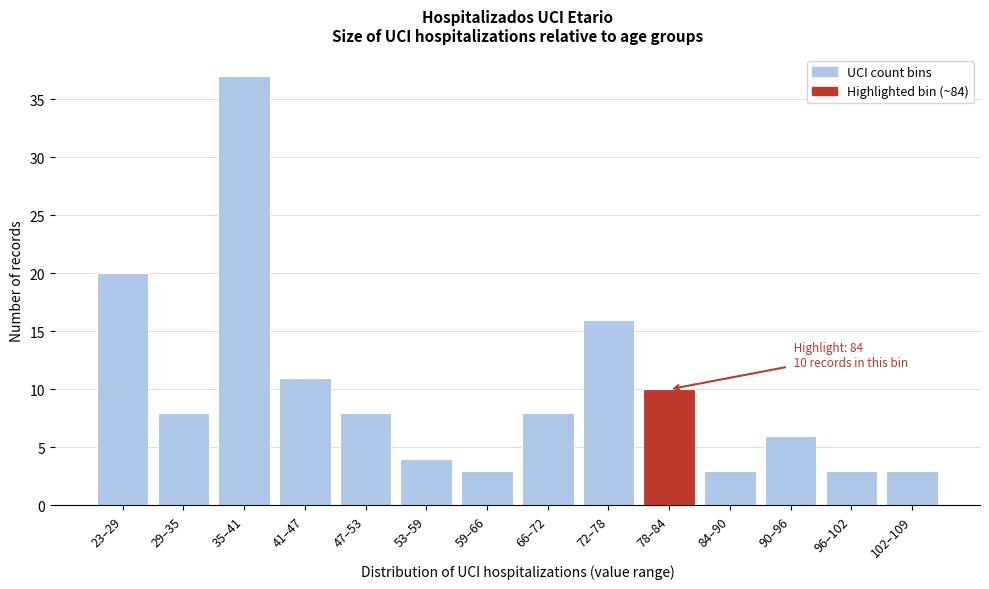

Reading left to right, what are all the values shown in this chart?

23–29=20	29–35=8	35–41=37	41–47=11	47–53=8	53–59=4	59–66=3	66–72=8	72–78=16	78–84=10	84–90=3	90–96=6	96–102=3	102–109=3